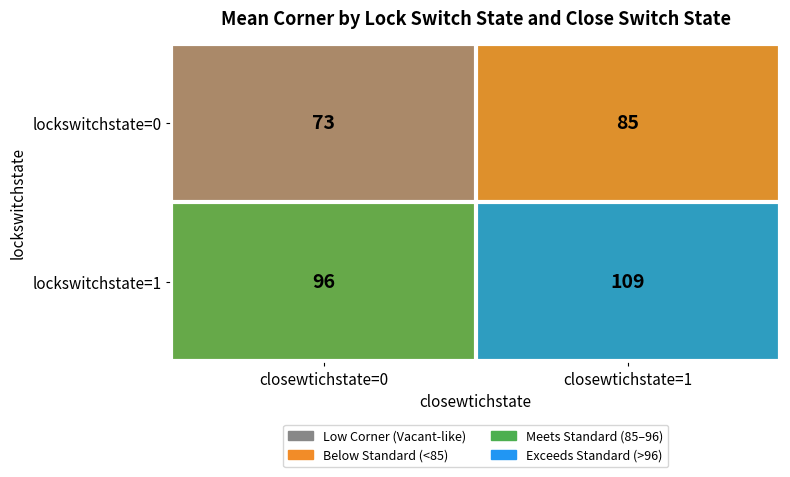

True or false: lockswitchstate=1 has a value of 109 at closewtichstate=1.

True